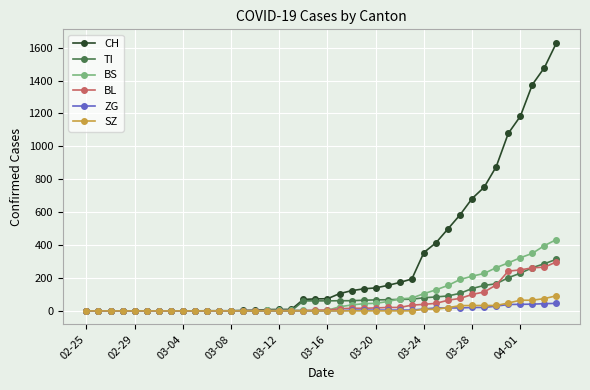

Which series has the largest total across all categories?

CH